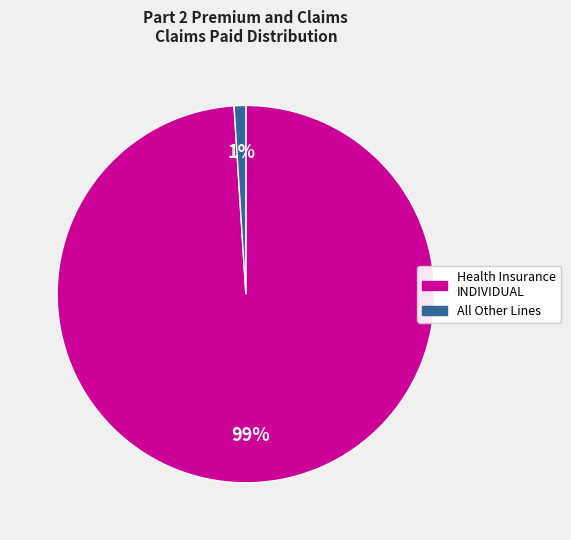

Count the number of slices in the pie.

2